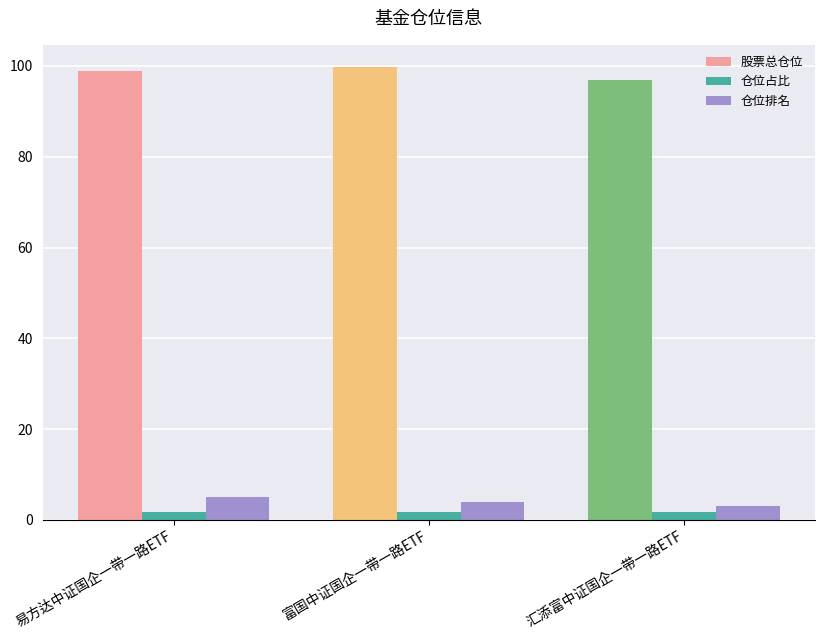

What is the value of the 仓位排名 bar at the 1st from the left?

5.0